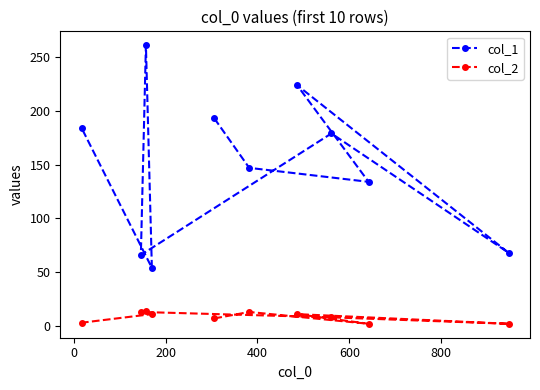

Which series has the largest range (max minus min)?

col_1